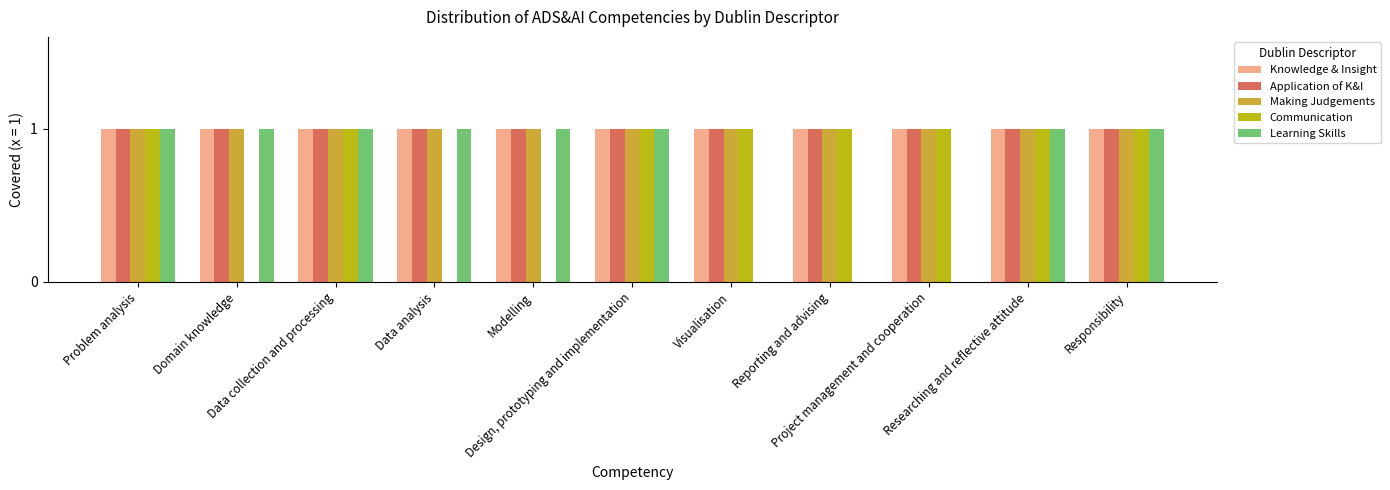

Reading right to left, what are all the values shown in this chart?

Knowledge & Insight: 1	1	1	1	1	1	1	1	1	1	1
Application of K&I: 1	1	1	1	1	1	1	1	1	1	1
Making Judgements: 1	1	1	1	1	1	1	1	1	1	1
Communication: 1	1	1	1	1	1	0	0	1	0	1
Learning Skills: 1	1	0	0	0	1	1	1	1	1	1